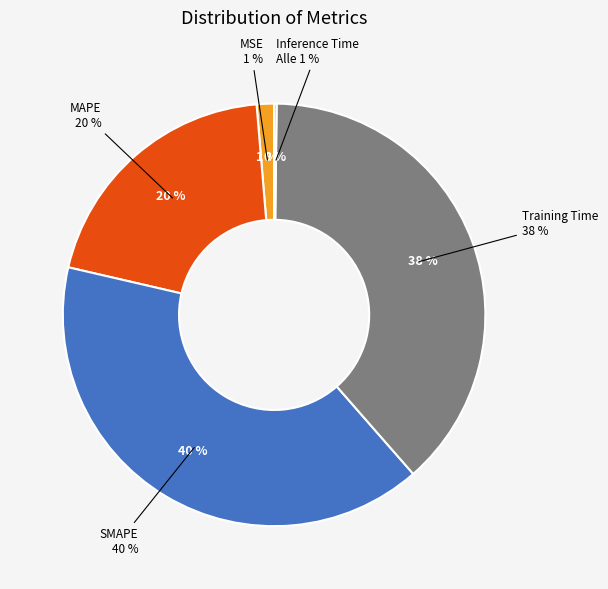

Is Training Time the majority of the pie?

No